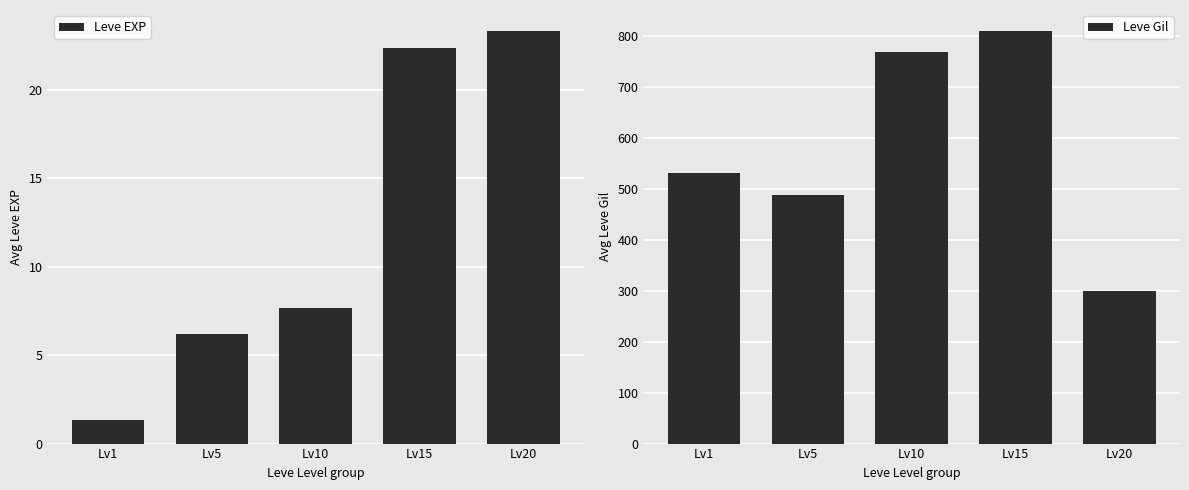

Which series has the widest spread of values?

Leve Gil